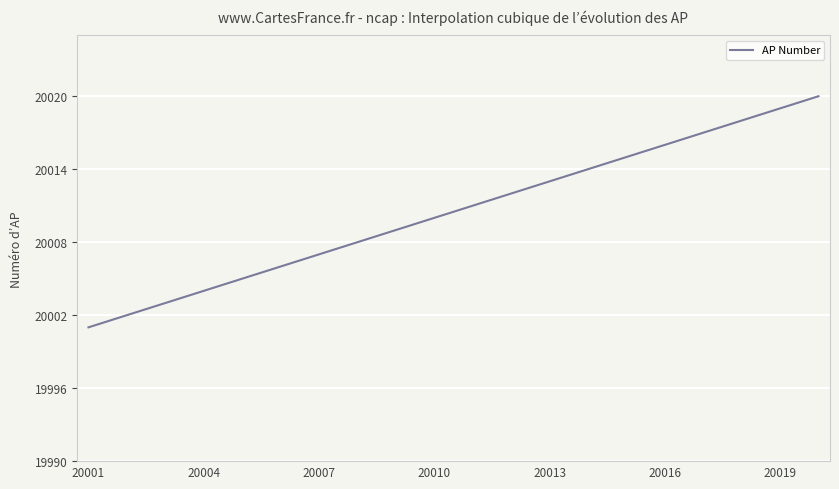

What is the difference between the maximum and minimum values?

19.0